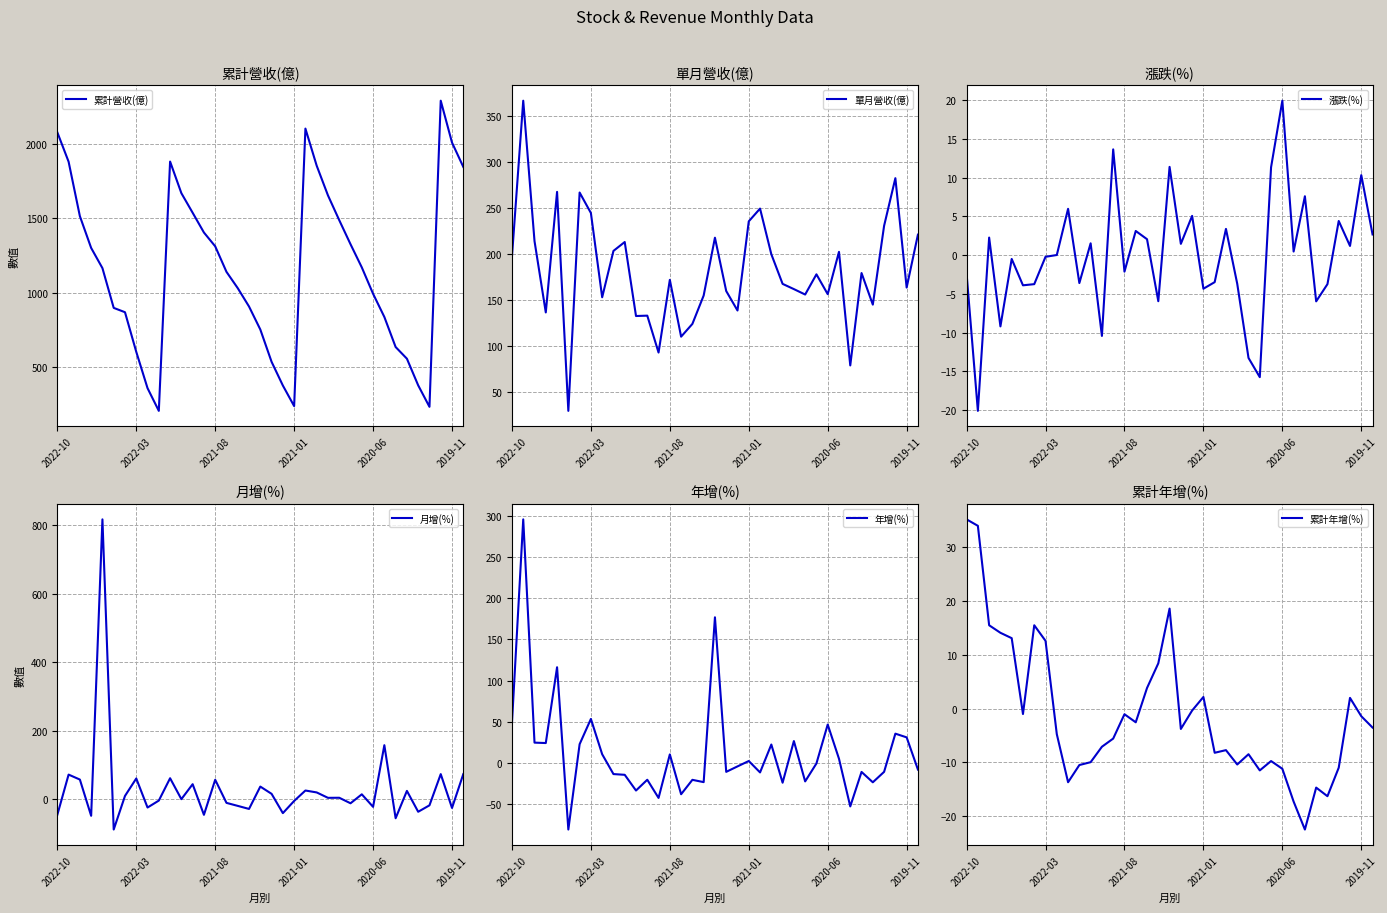

What is the sum of the 年增(%) values at 32 and 25?

2.7